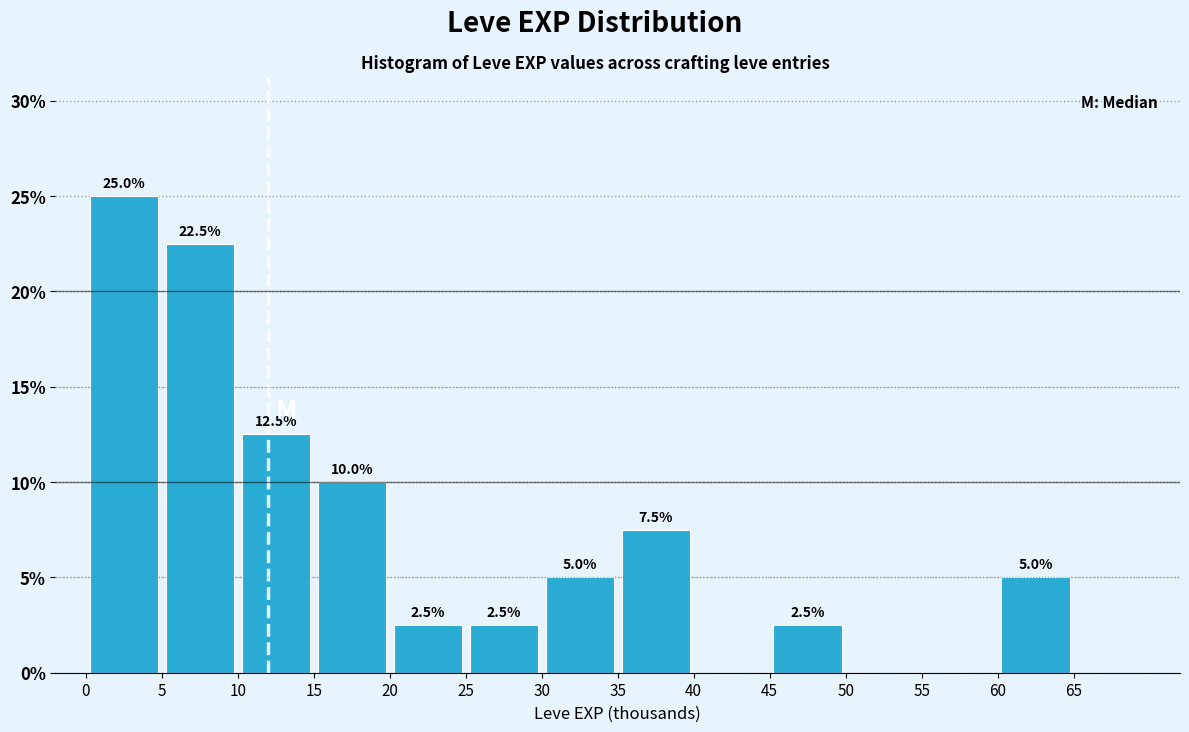

Which range on the x-axis has the tallest bar?

0 to 5